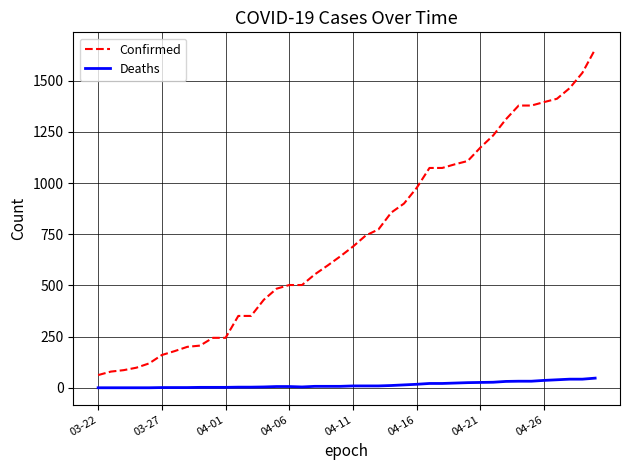

Which series has the largest total across all categories?

Confirmed